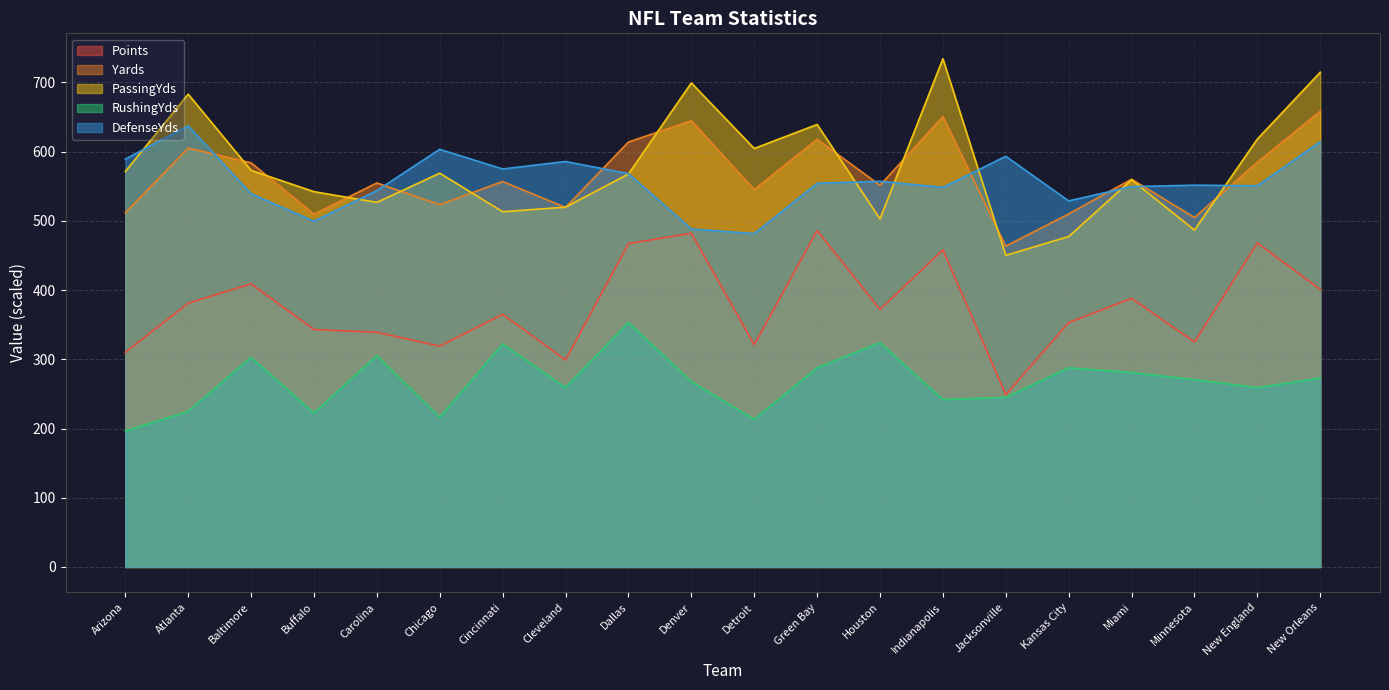

Where is the first local maximum for RushingYds?

Baltimore